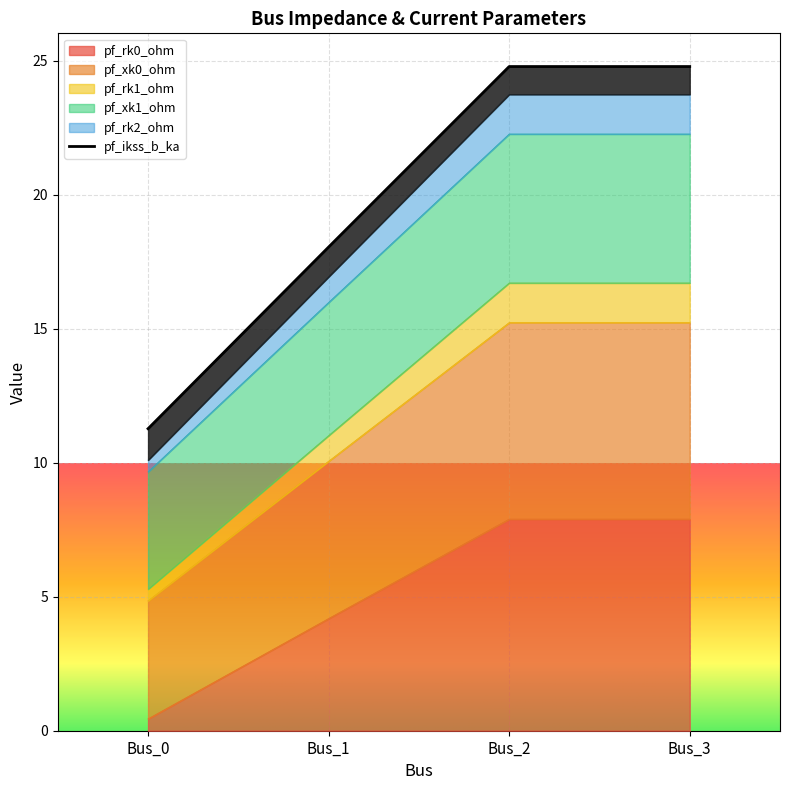

Count the number of data series in this chart.

6